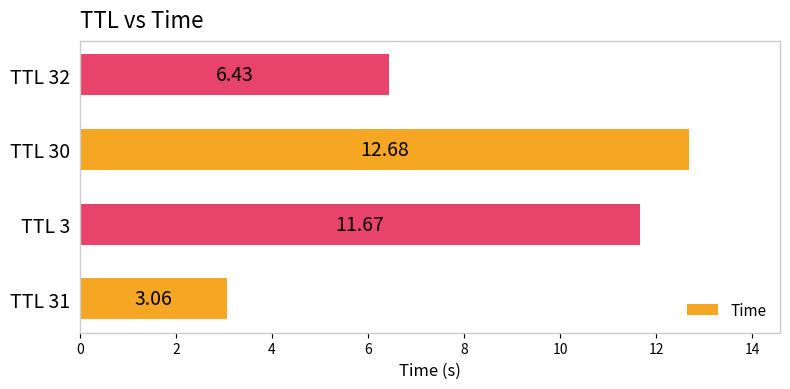

Does the chart contain stacked bars?

No